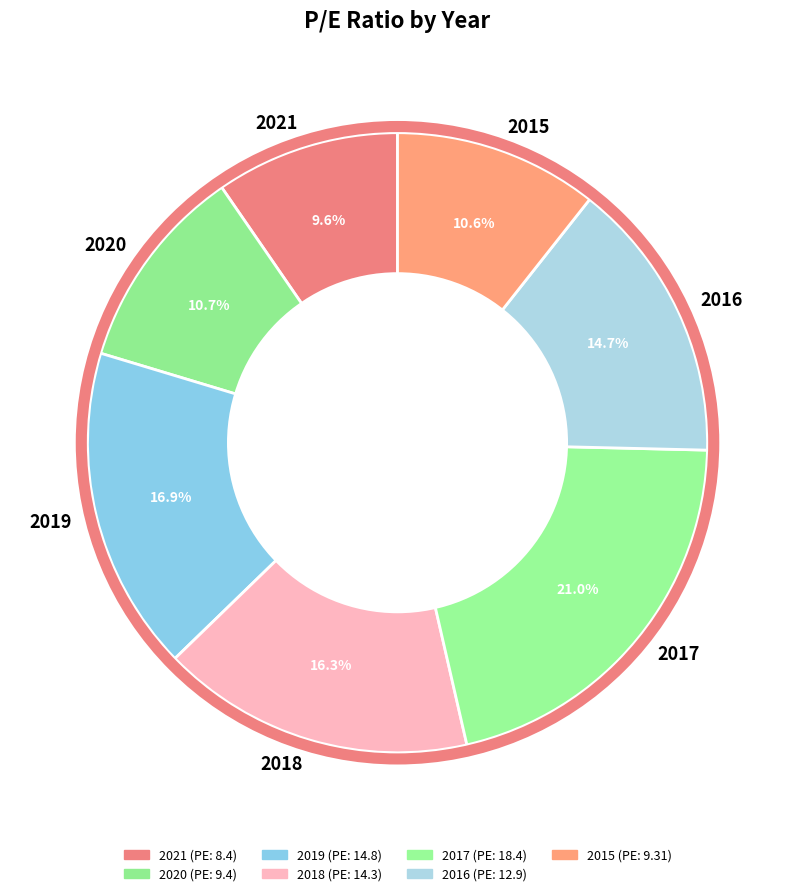

Does any single category account for the majority?

No